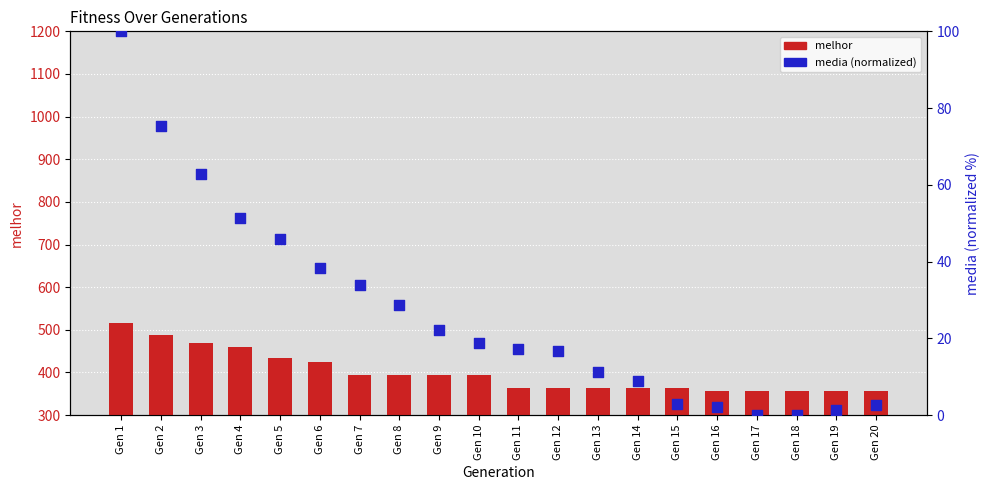

What are all the series names shown in the legend?

melhor, media (norm)